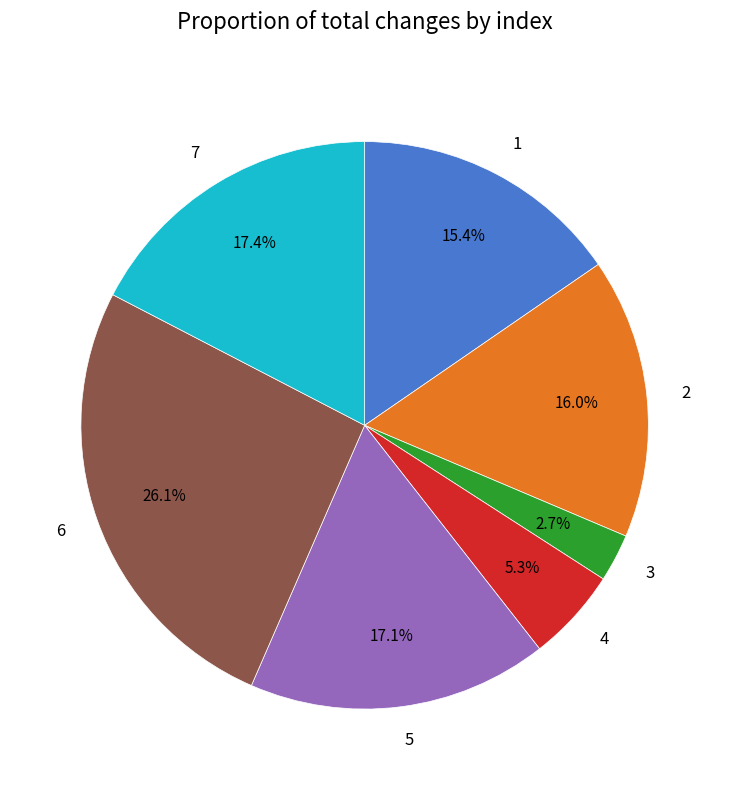

Is there a majority slice in this chart?

No